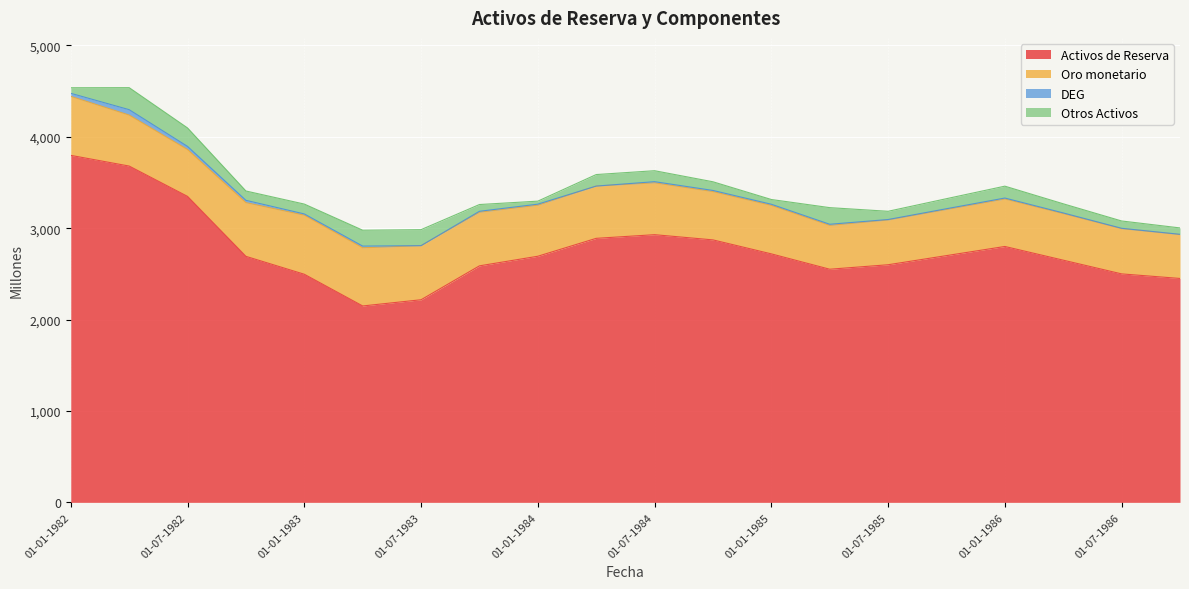

What is the lowest value of the Activos de Reserva series?

2149